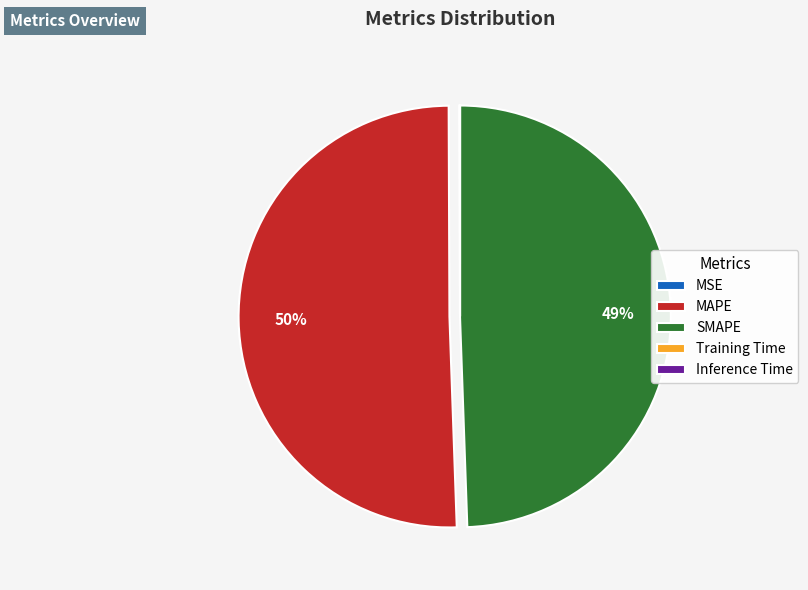

Which category has the biggest portion of the pie?

MAPE